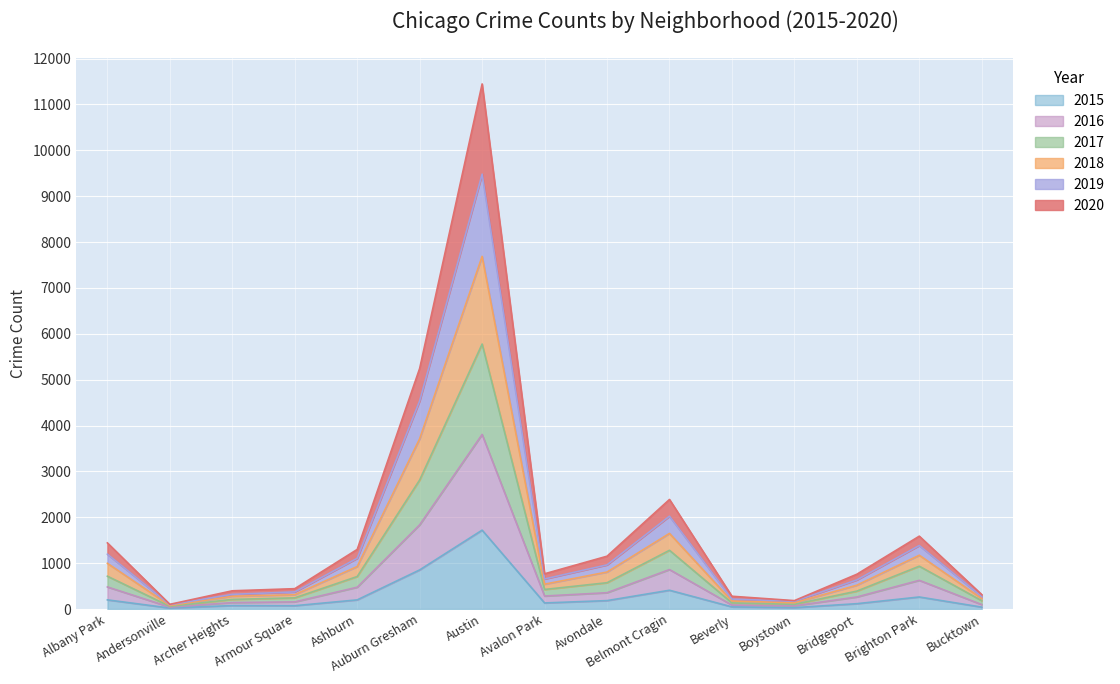

At which category is the sum across all series the highest?

Austin